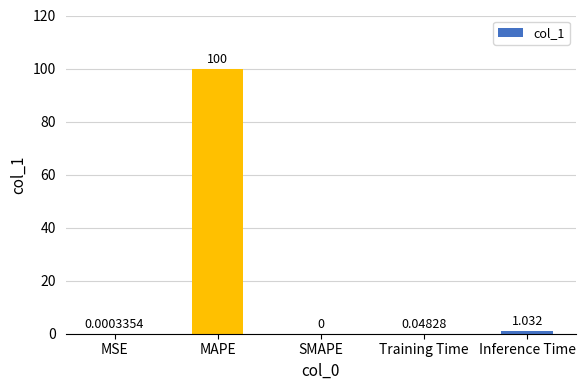

Which category has the highest value across all series?

MAPE